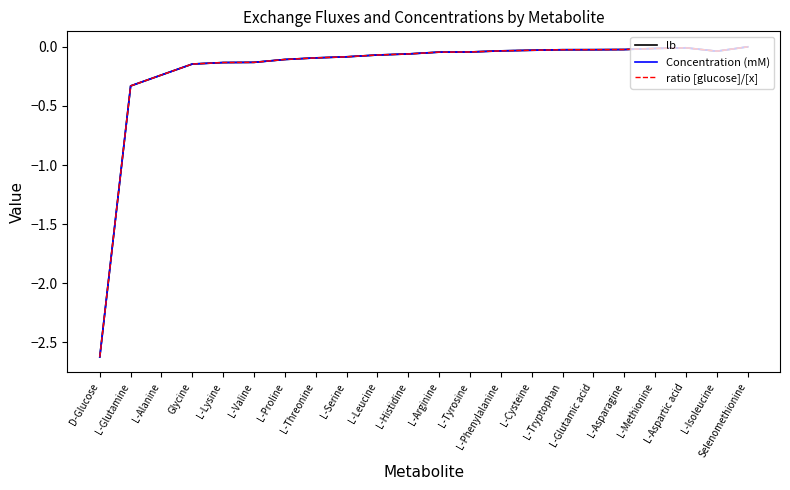

Does the chart display data point markers on the line(s)?

No